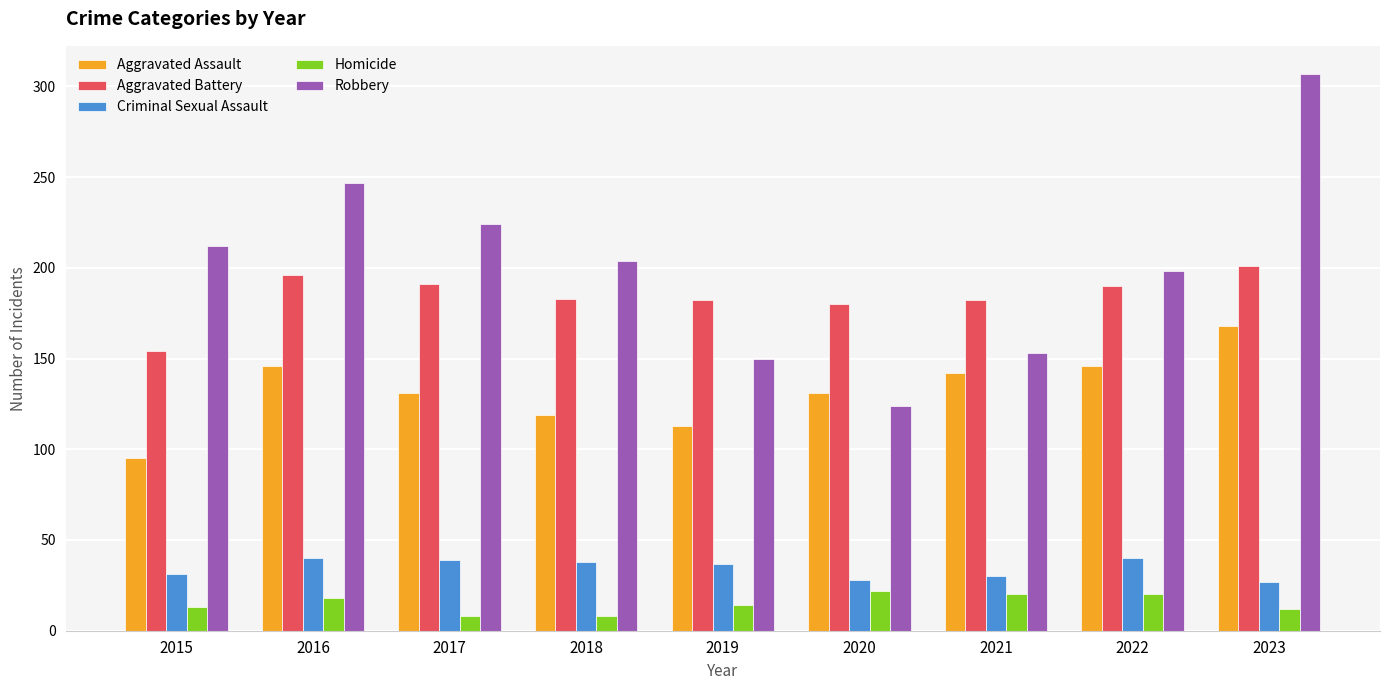

At 2016, list the series in order from smallest to largest.

Homicide, Criminal Sexual Assault, Aggravated Assault, Aggravated Battery, Robbery